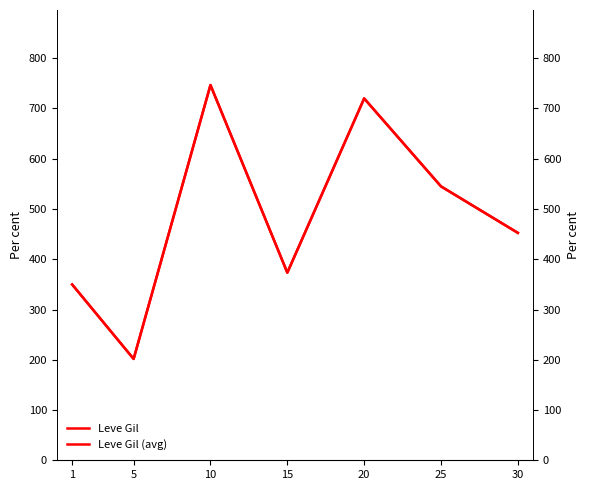

What is the difference between the Leve Gil values at 20 and 1?

370.2